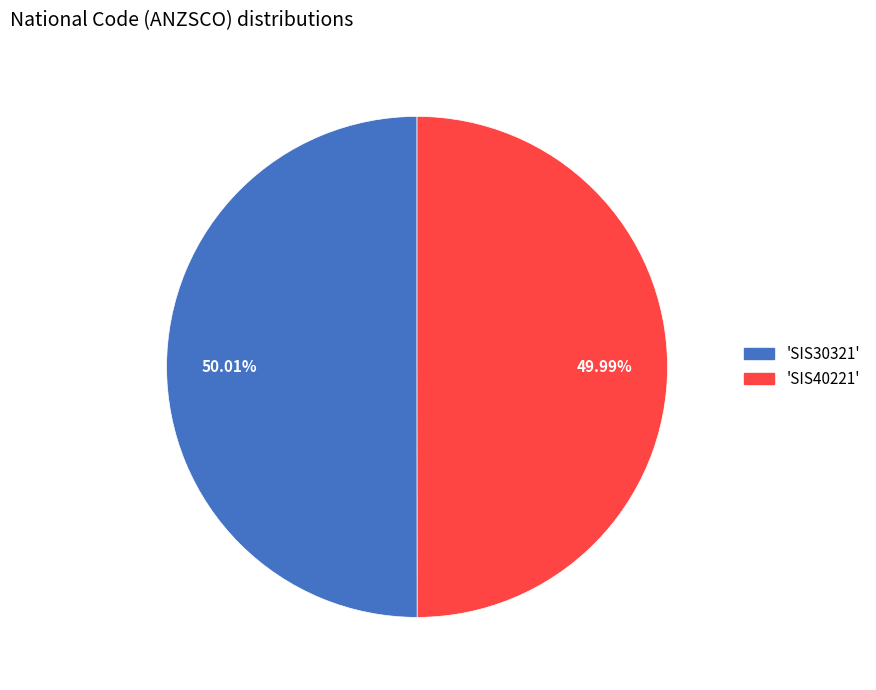

Is there any slice that represents more than half of the pie?

Yes